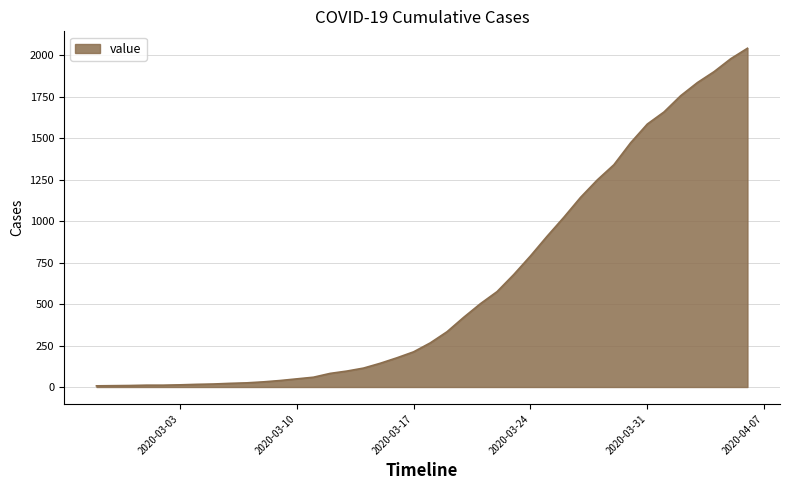

What is the difference between the maximum and minimum values?

2035